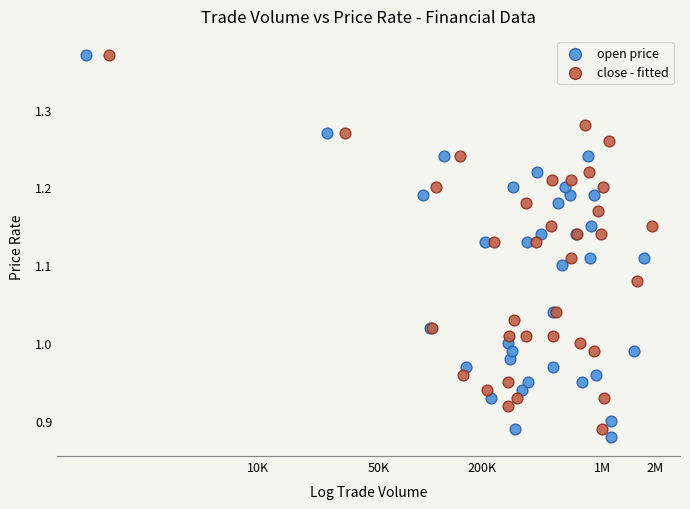

Which series has the widest spread of Y values?

open price